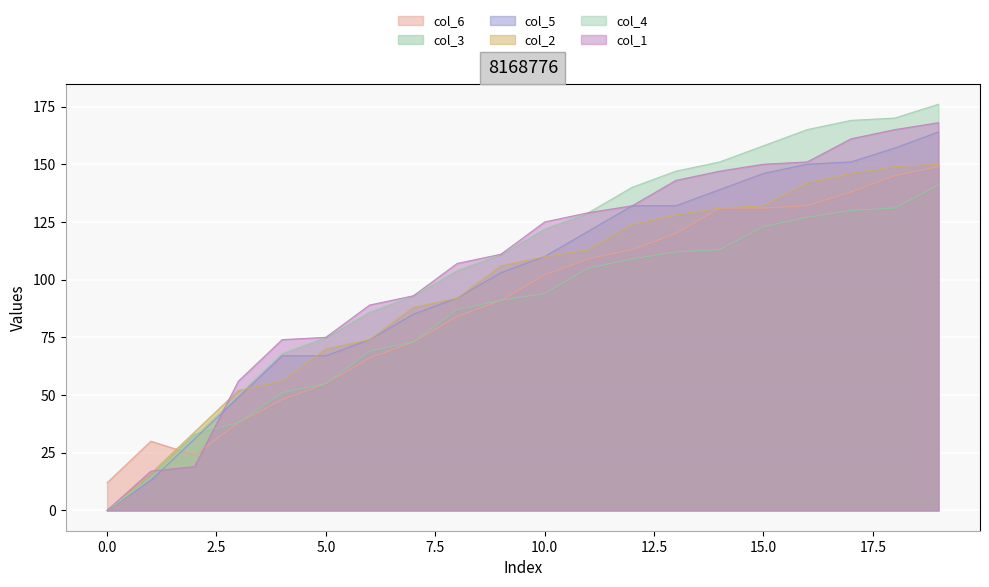

At which category is the sum across all series the highest?

19